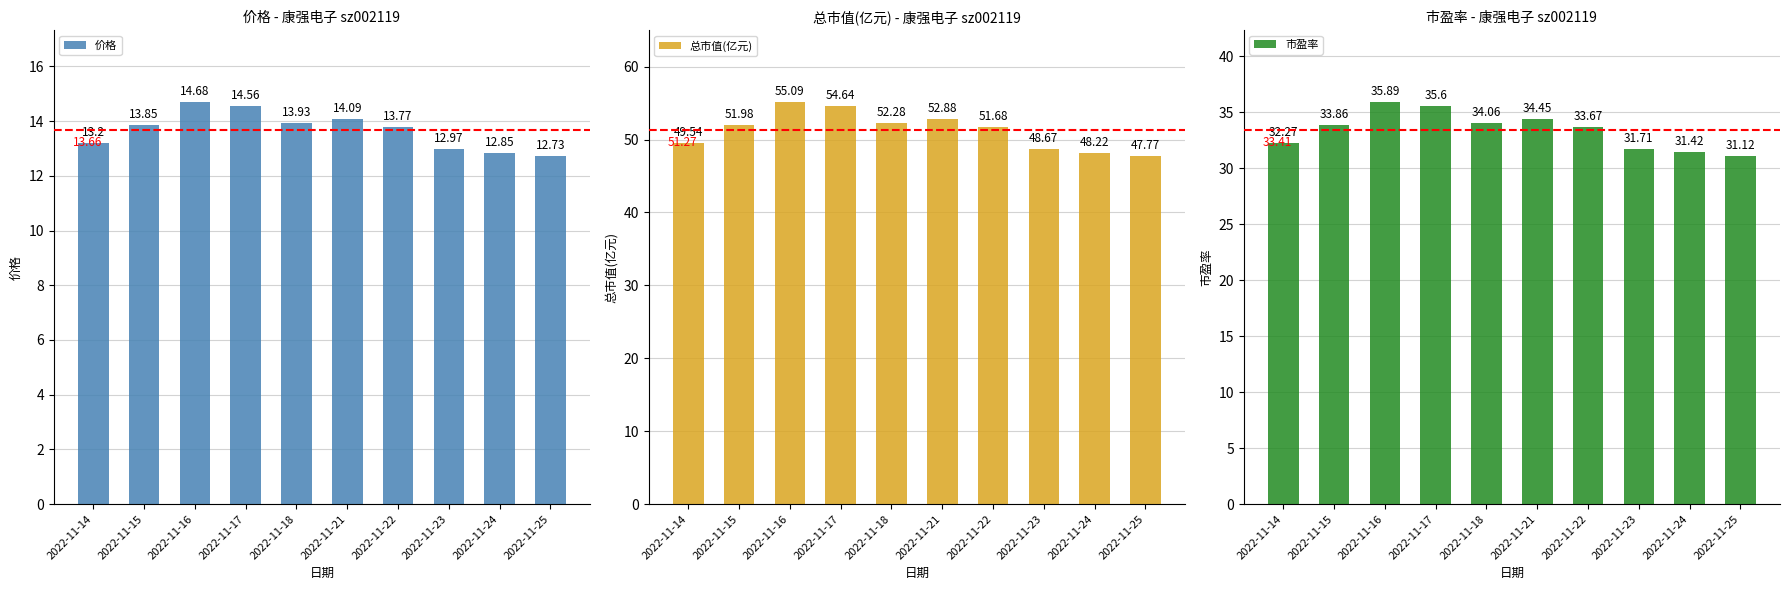

List the labels in order of 市盈率 value, largest first.

2022-11-16, 2022-11-17, 2022-11-21, 2022-11-18, 2022-11-15, 2022-11-22, 2022-11-14, 2022-11-23, 2022-11-24, 2022-11-25